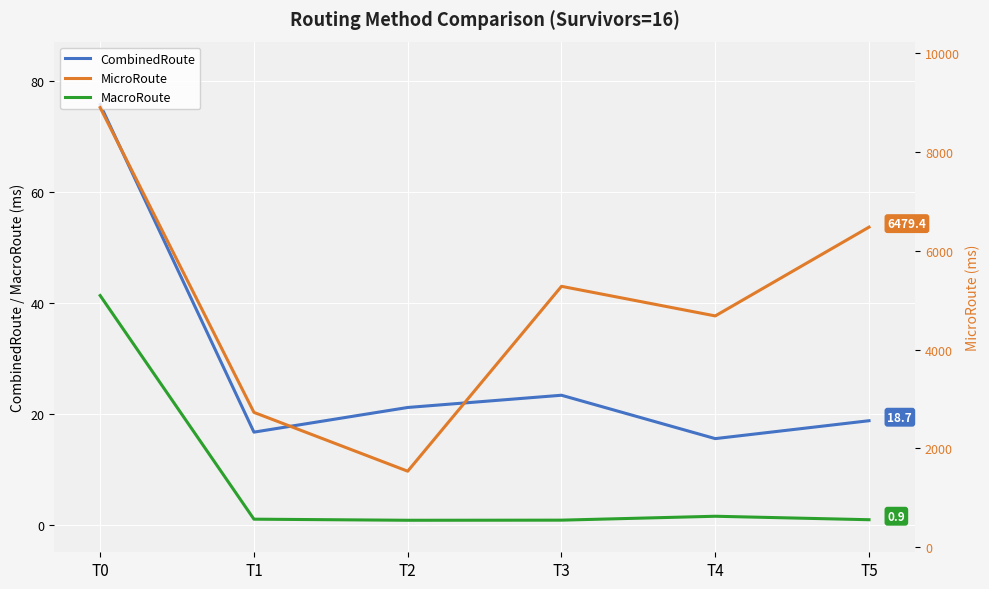

Is this an area chart (filled region under the line)?

No